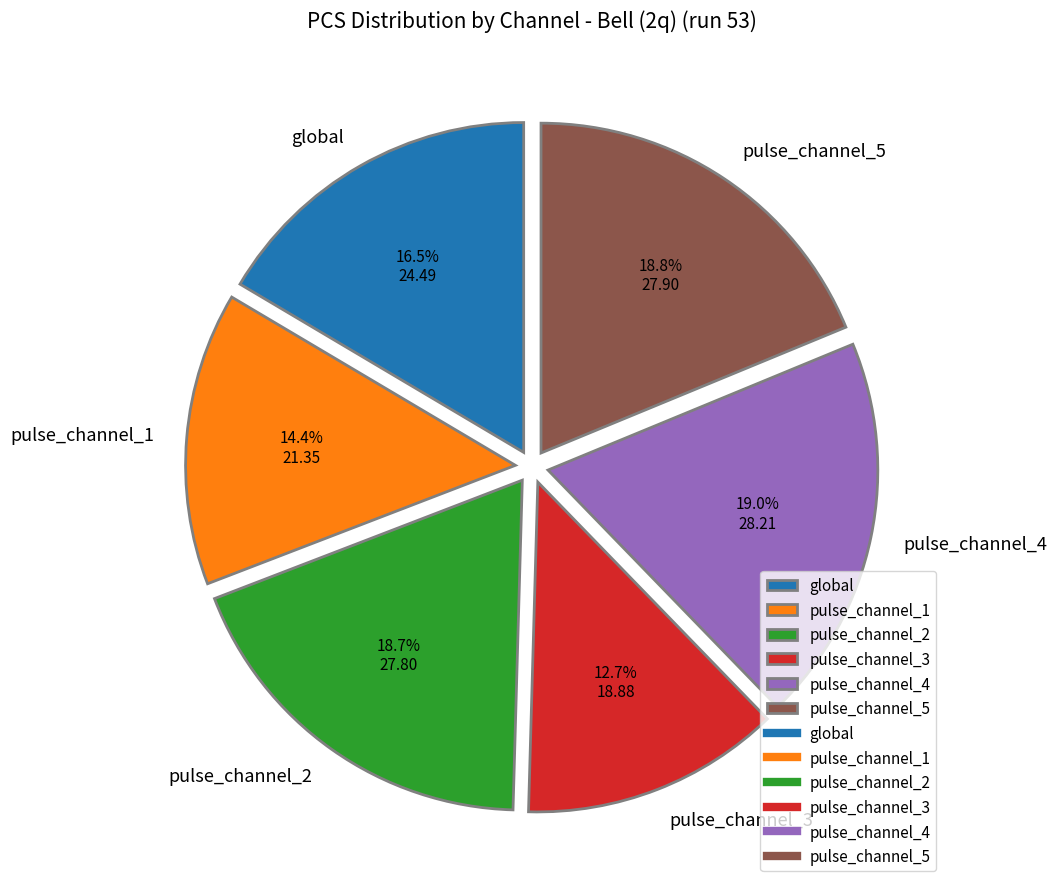

Count the number of slices in the pie.

6